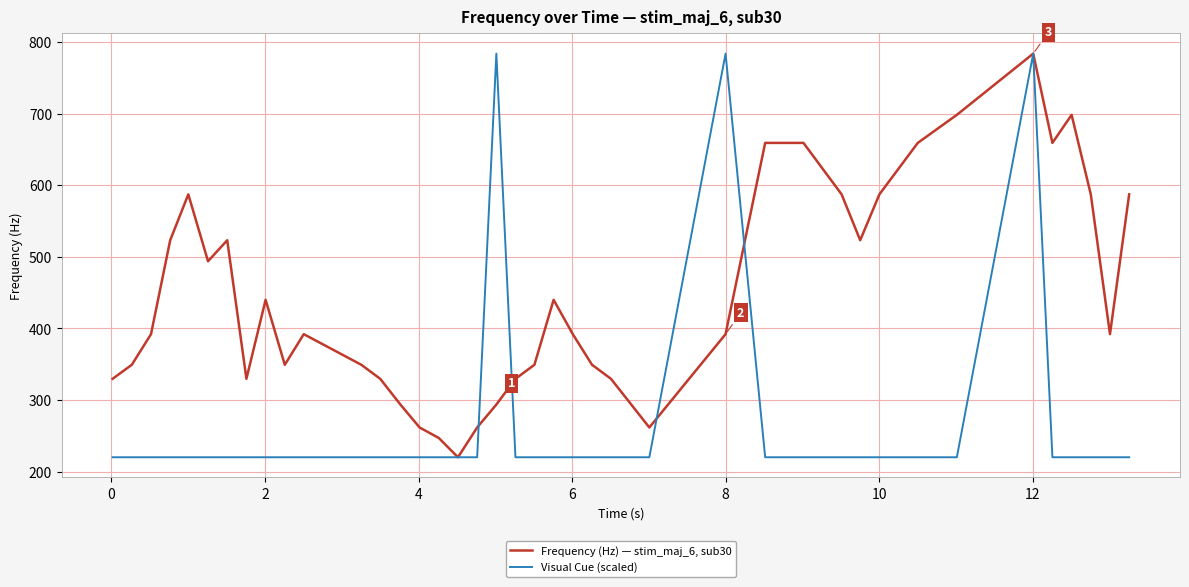

What is the minimum value shown in the chart?

220.0